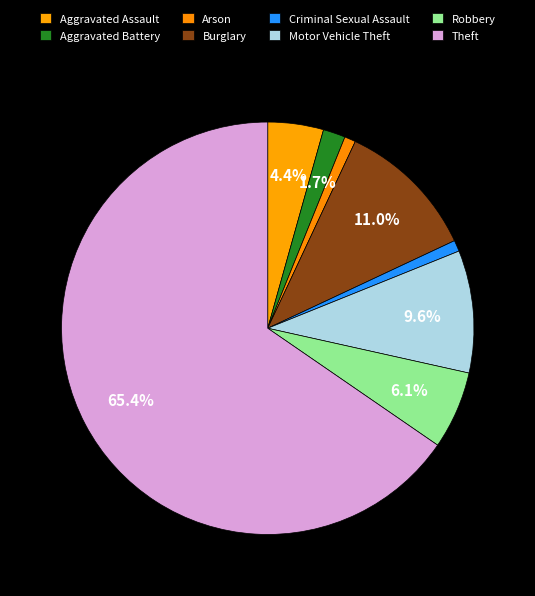

Count the number of slices in the pie.

8